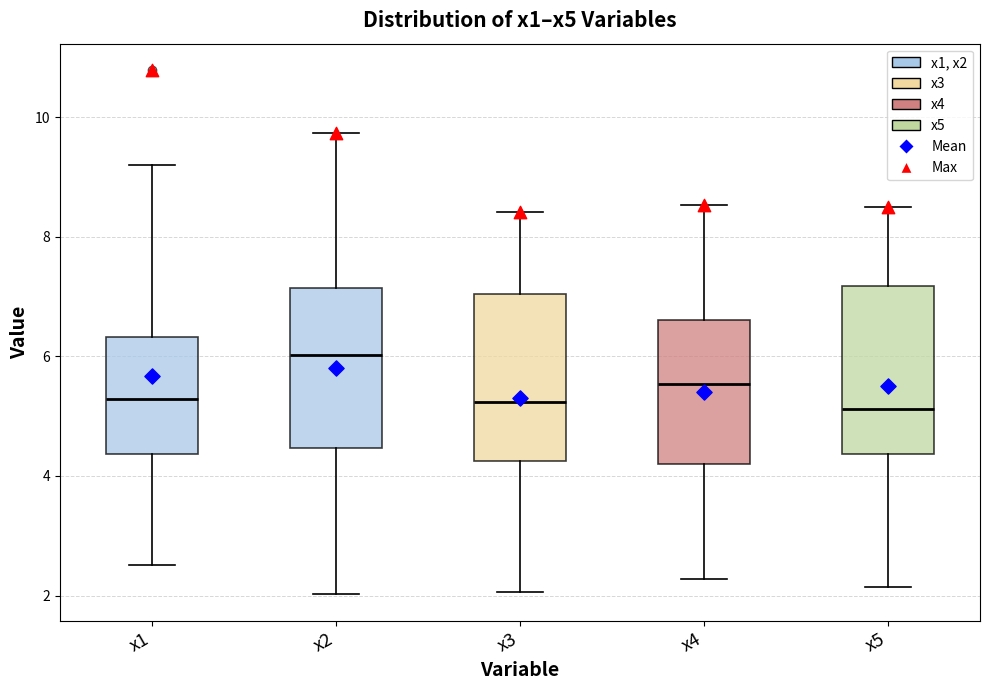

Where does the median line of the box for x1 sit on the y-axis? The values are not printed on the chart, so give them approximately, as read against the axis.

5.2